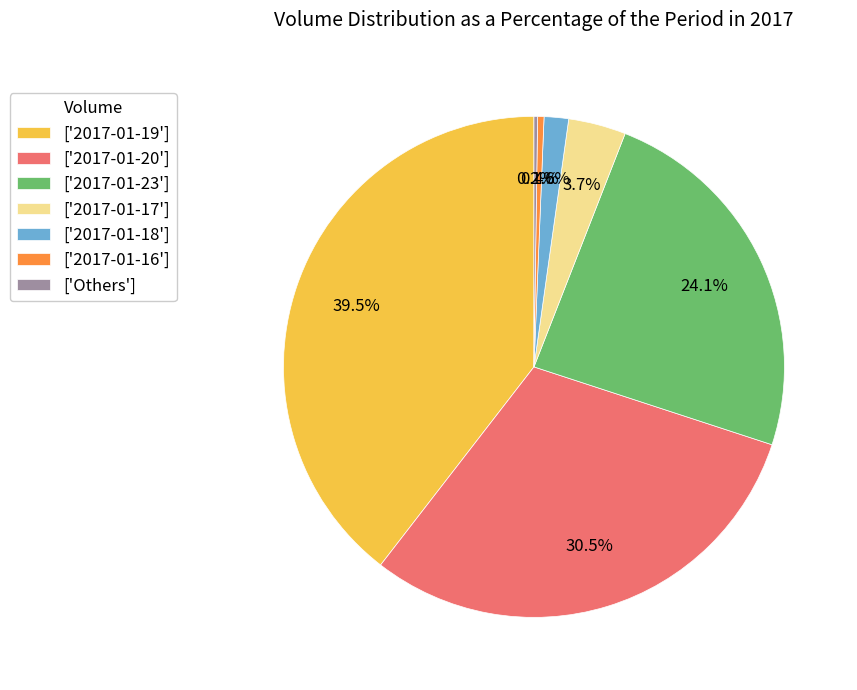

Is there any slice that represents more than half of the pie?

No